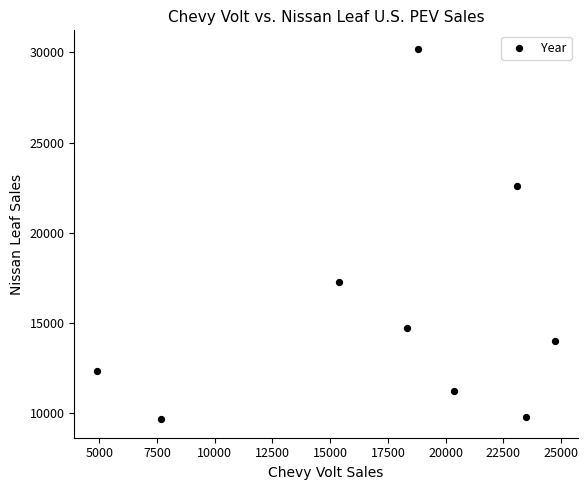

What is the average Y value?

15765